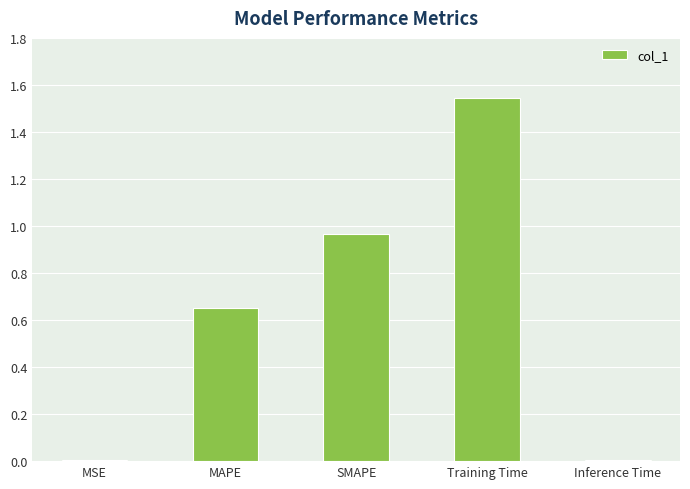

What is the sum of the values at SMAPE and MAPE?

1.6